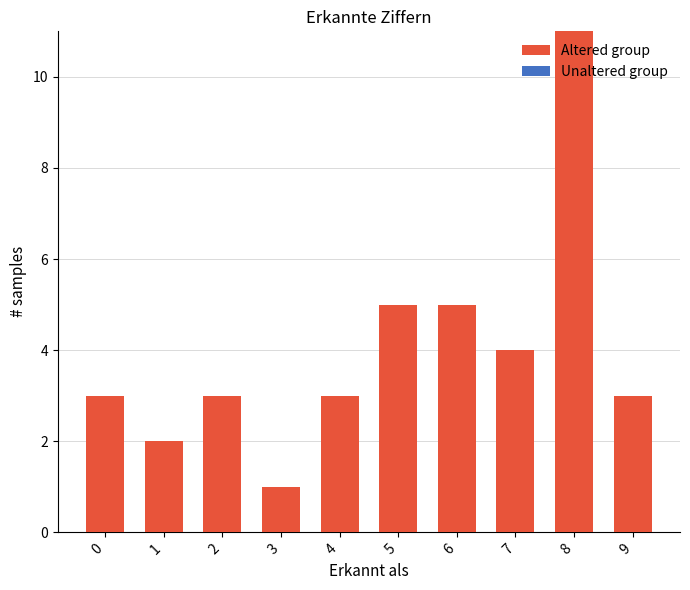

What is the value of the 8th bar from the left?

4